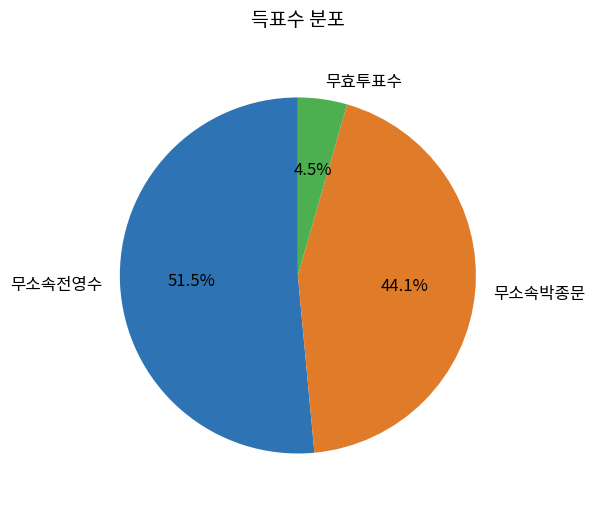

Is there a majority slice in this chart?

Yes